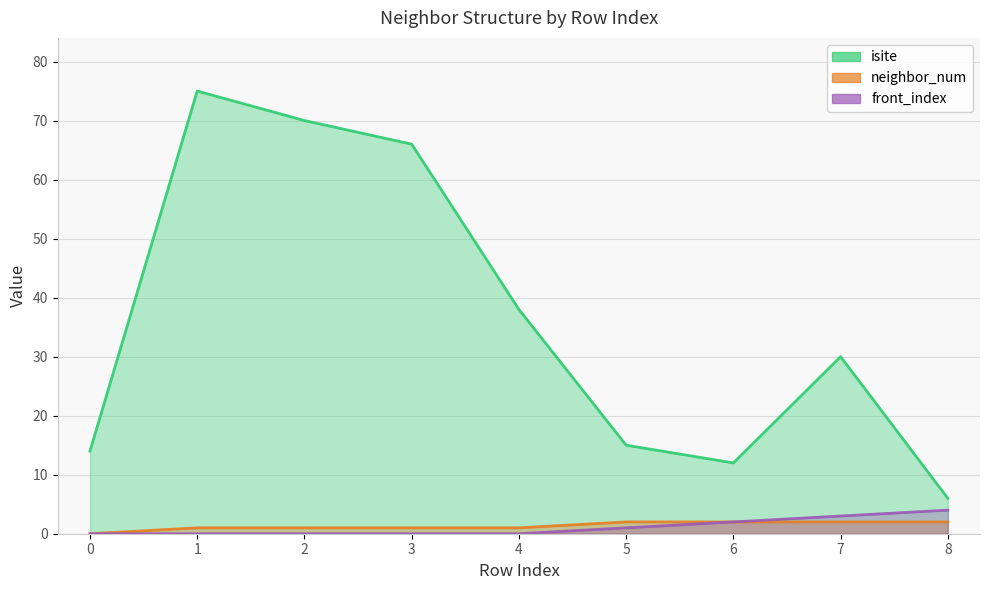

How many lines are shown in the chart?

3